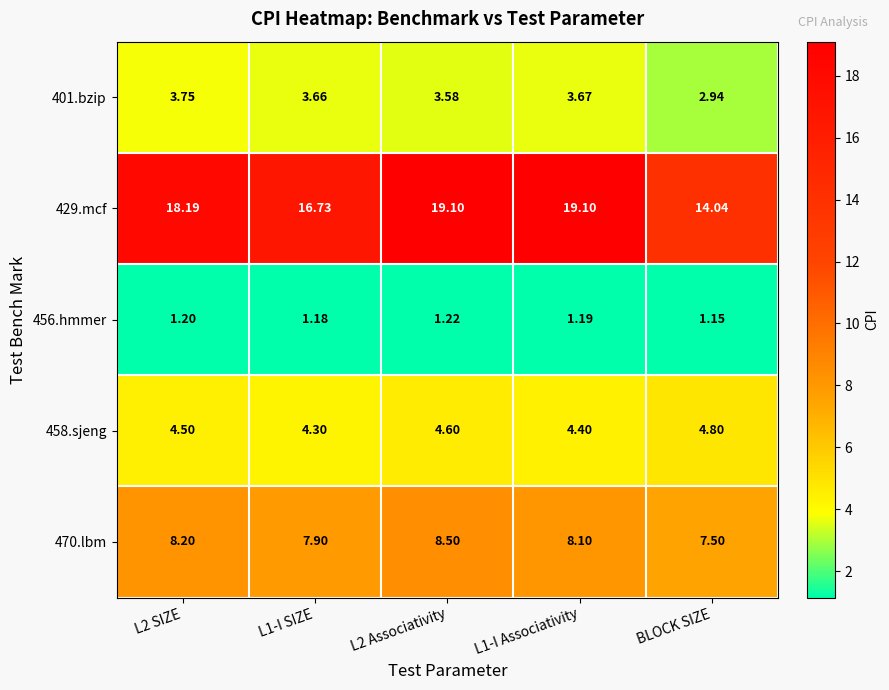

Which label corresponds to the smallest value in the chart?

BLOCK SIZE